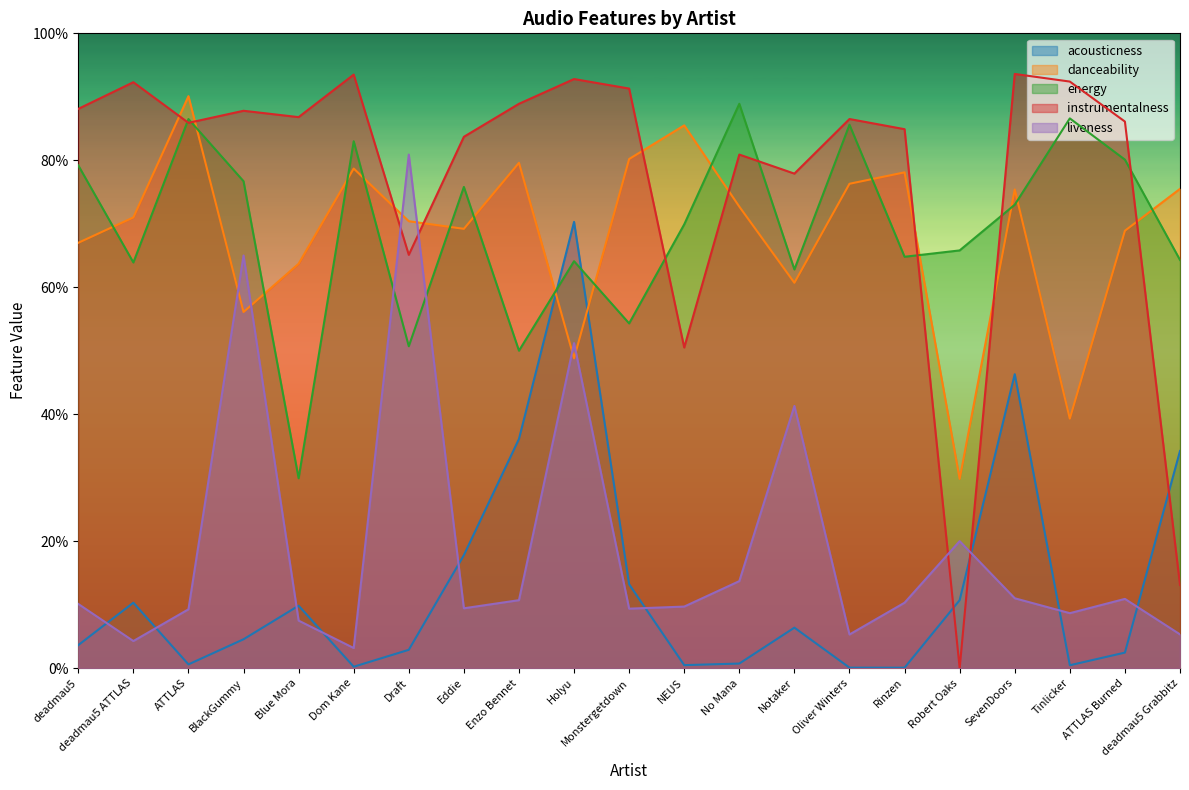

What are all the series names shown in the legend?

acousticness, danceability, energy, instrumentalness, liveness